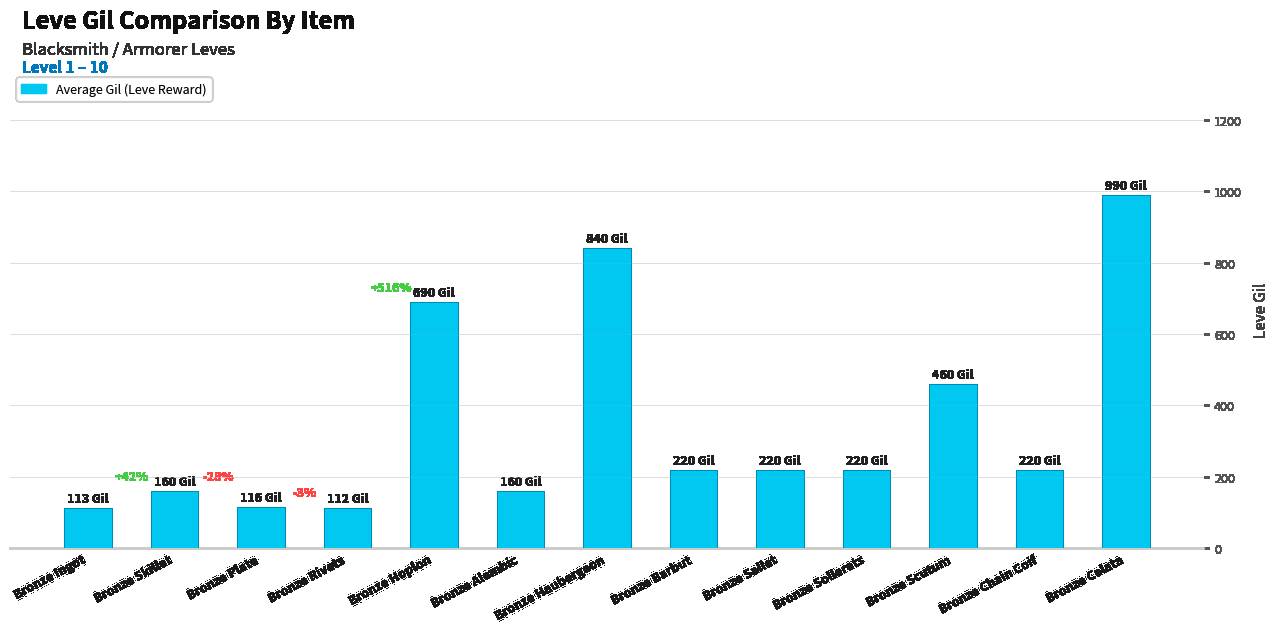

Which has a higher value, Bronze Alembic or Bronze Haubergeon?

Bronze Haubergeon